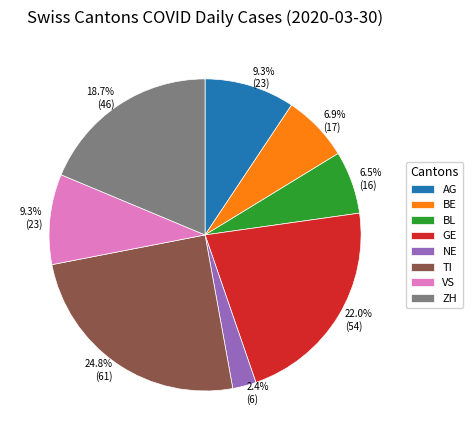

What percentage is the BE slice, to the nearest percent?

7%